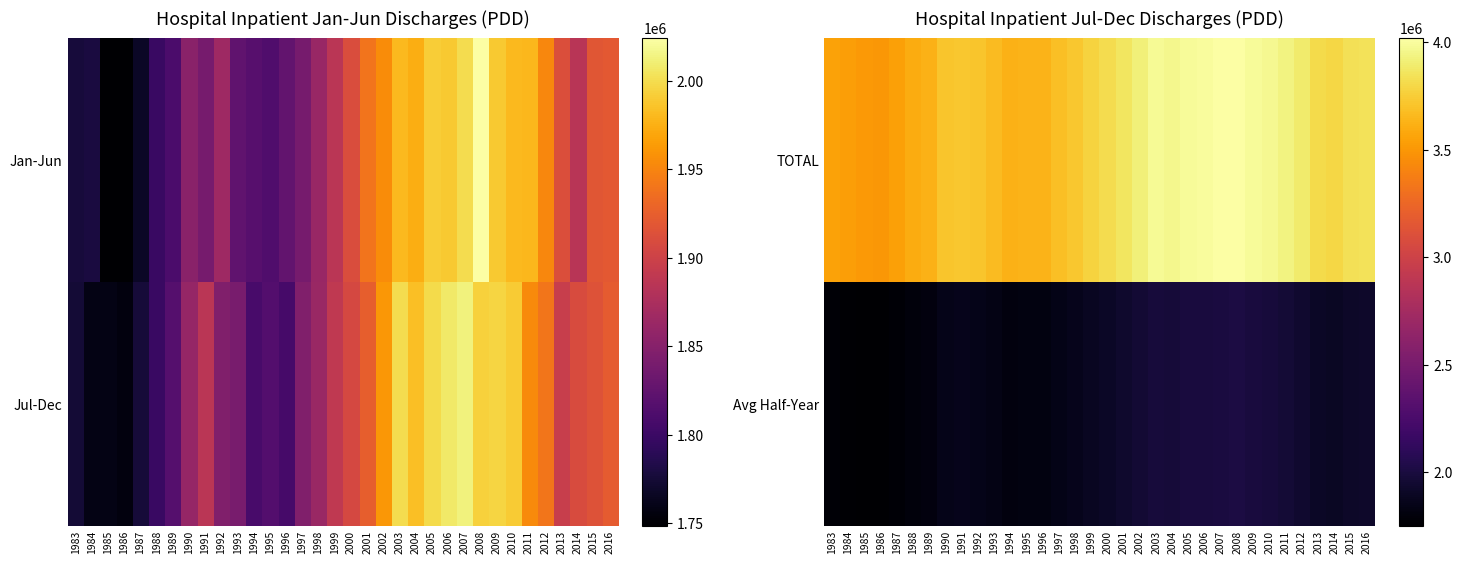

What is the difference between the Avg Half-Year values at 2009 and 1988?

194222.0